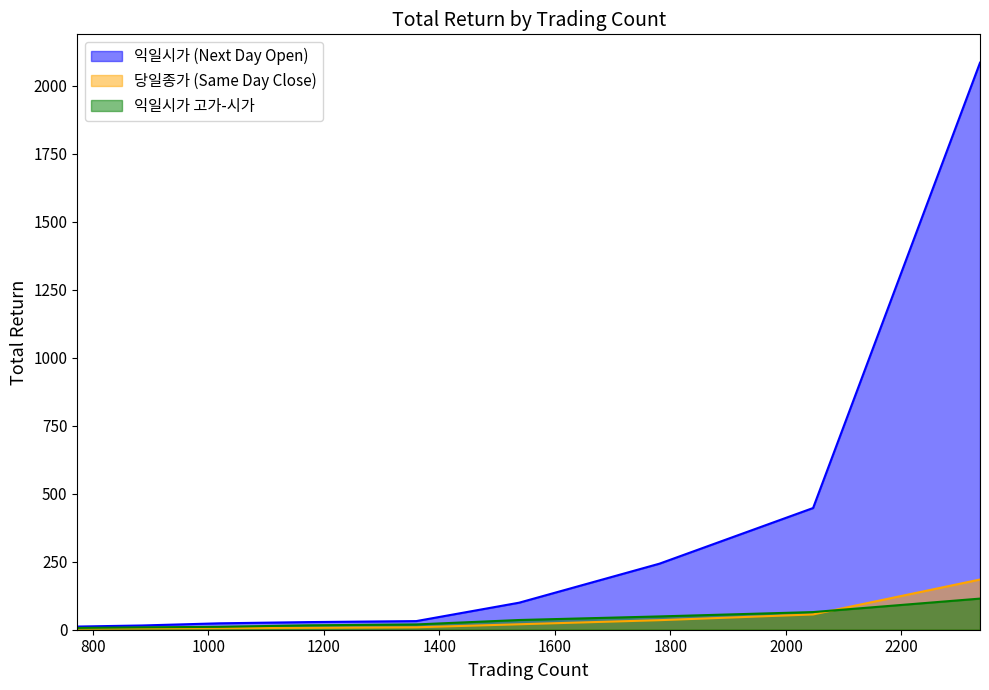

How many data points in 당일종가 (Same Day Close) are less than 8?

4